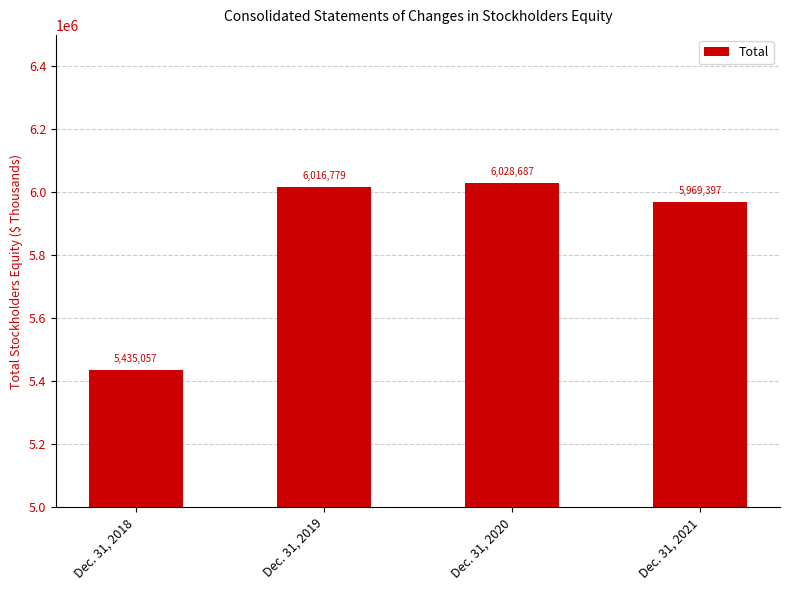

At which label is the value closest to 5731872?

Dec. 31, 2021